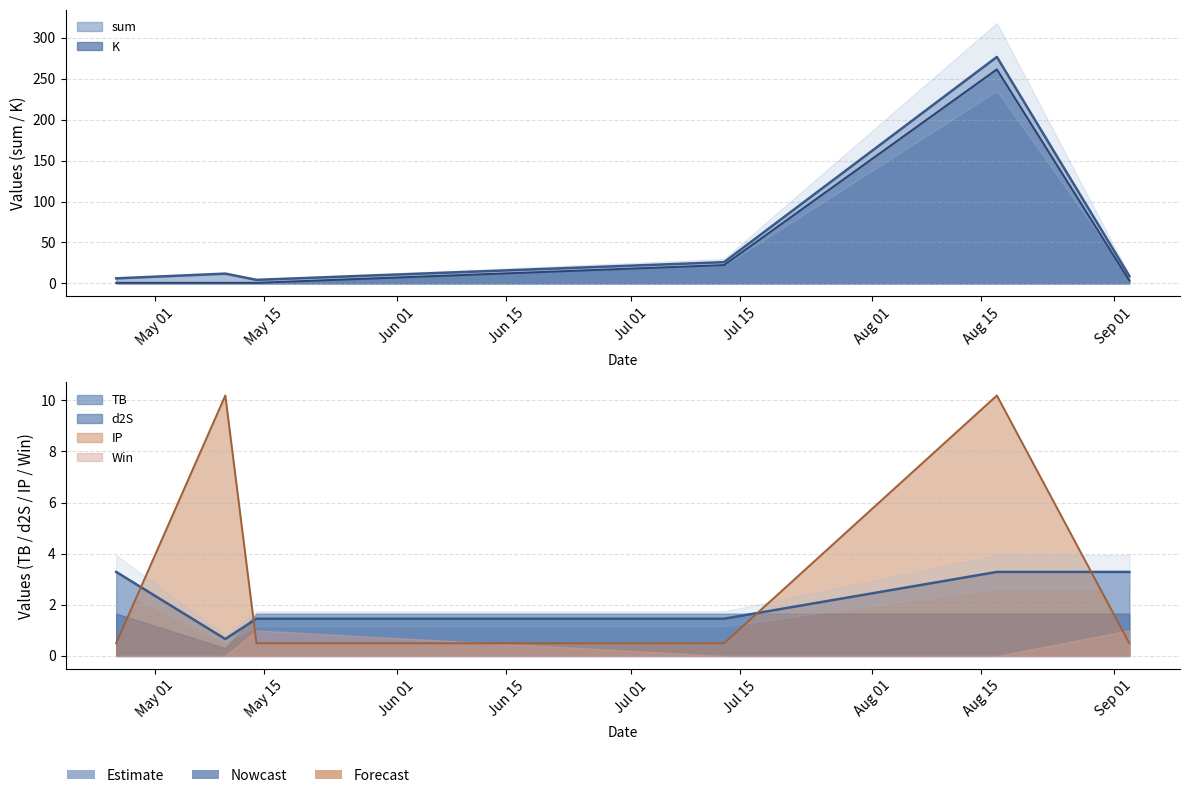

Between 2022-07-13 and 2022-05-10, which is larger?

2022-07-13